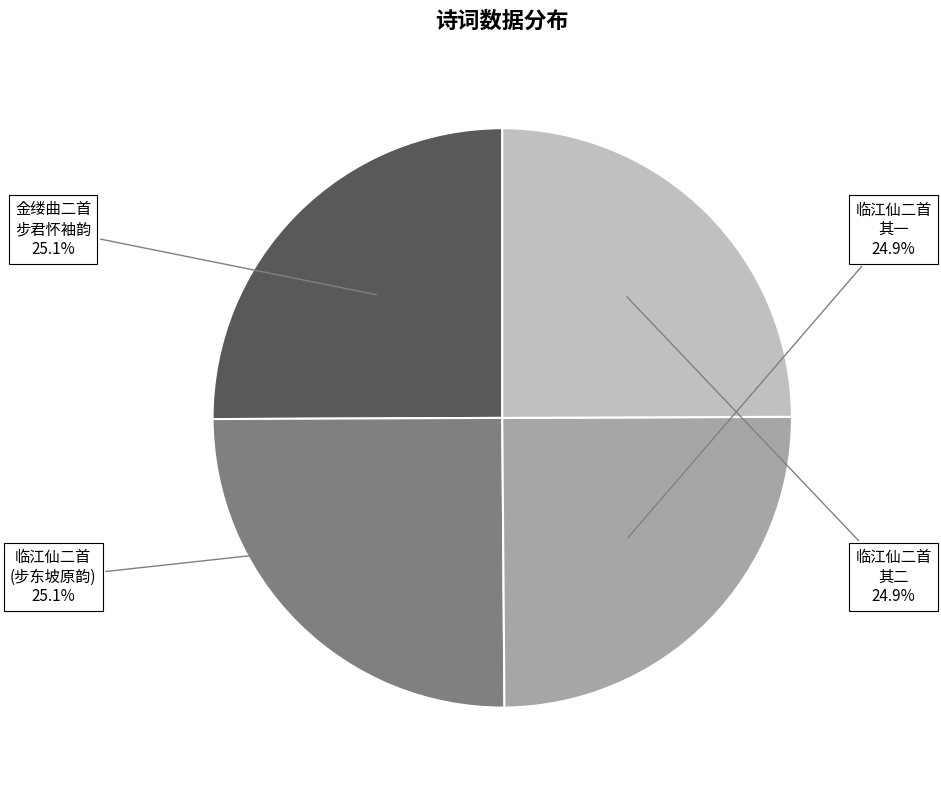

Is there a majority slice in this chart?

No